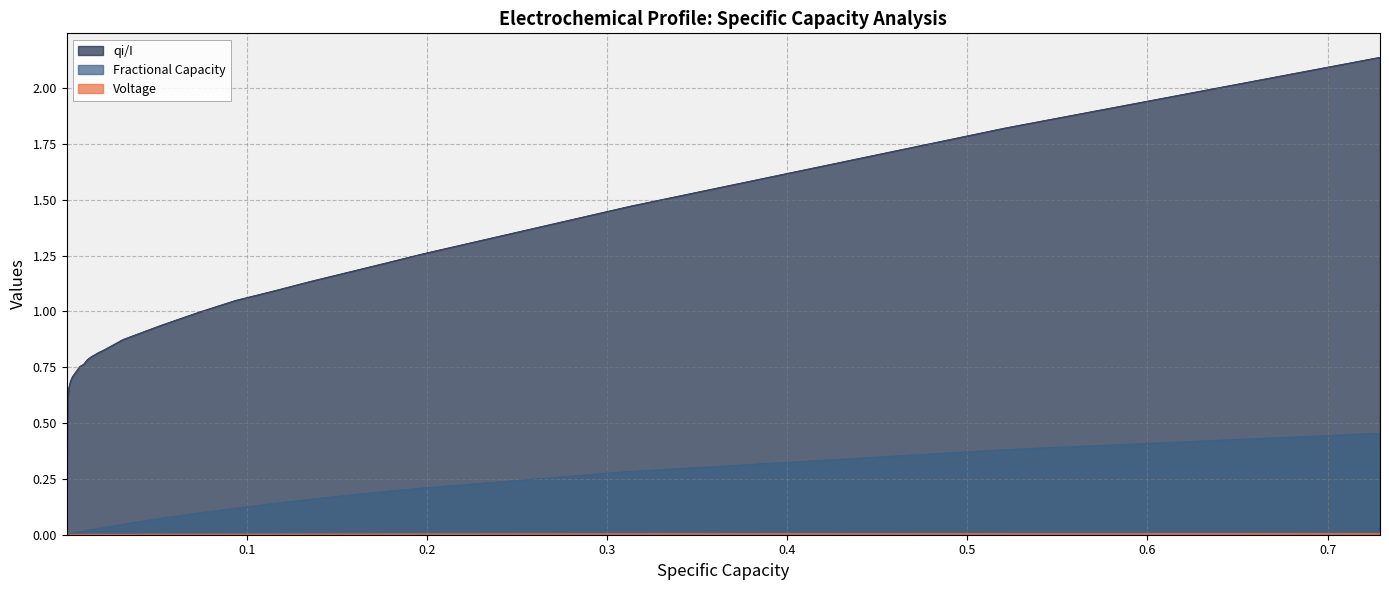

What is the greatest value displayed?

2.1